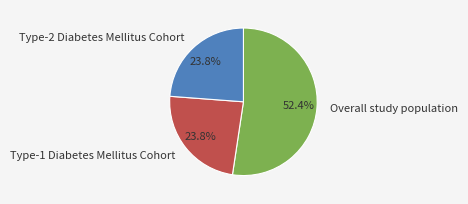

Is there any slice that represents more than half of the pie?

Yes